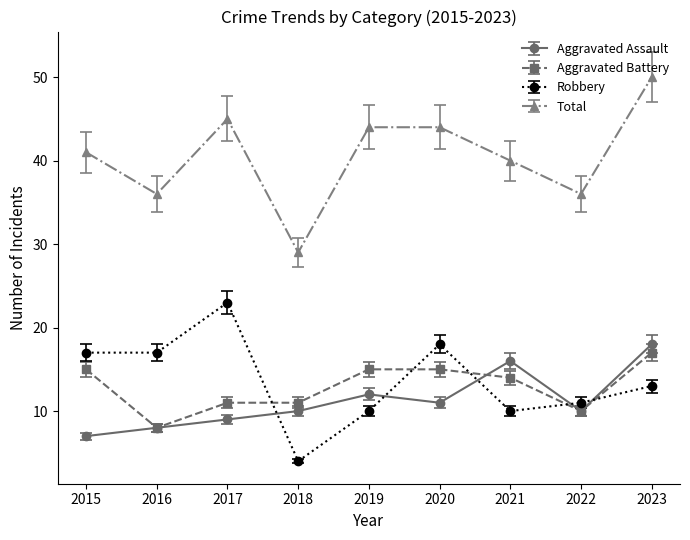

True or false: Robbery has more than 0 points higher than both neighbors.

True